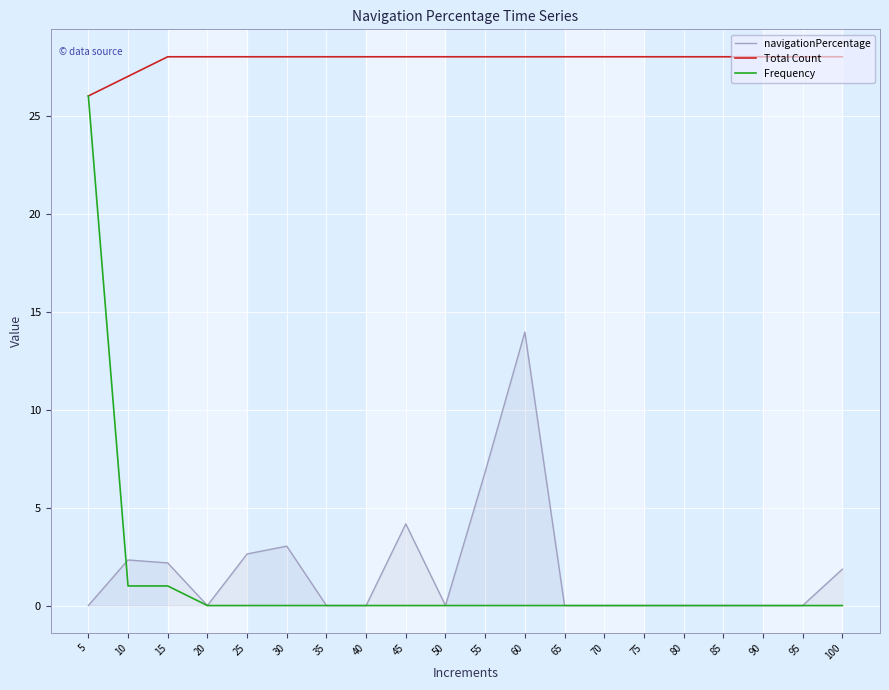

What is the spread (max minus min) of values at 25?

28.0